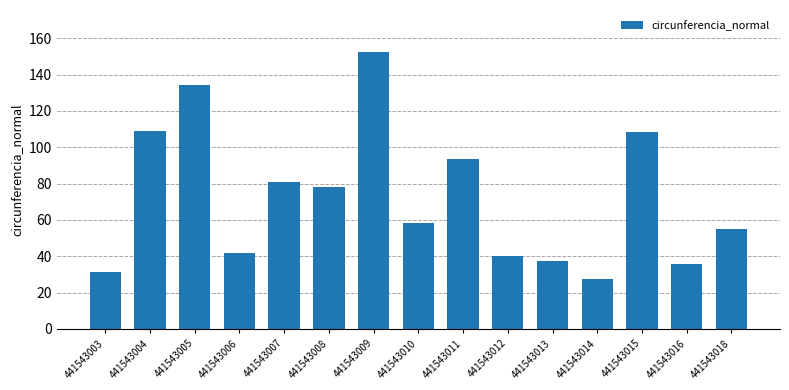

What is the value of the 5th bar from the left?

80.7